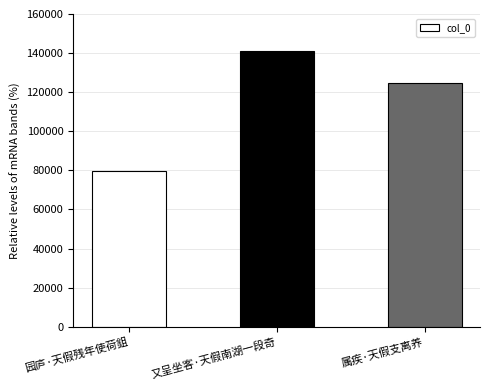

What is the difference between the maximum and minimum values?

61587